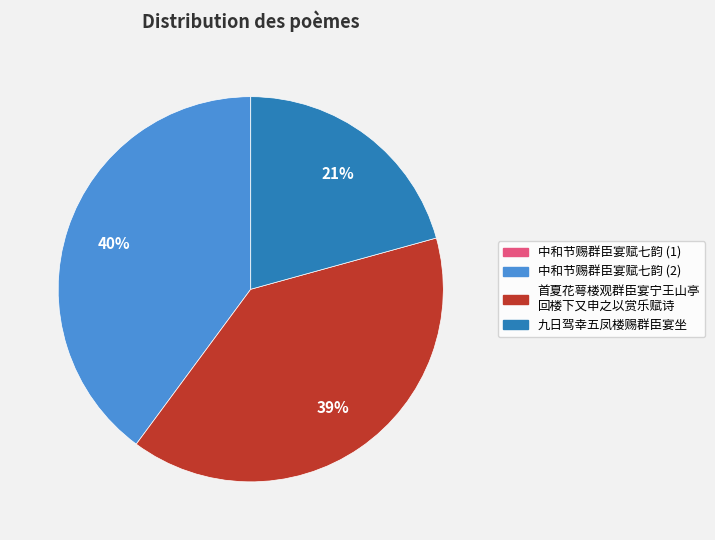

Is there a majority slice in this chart?

No